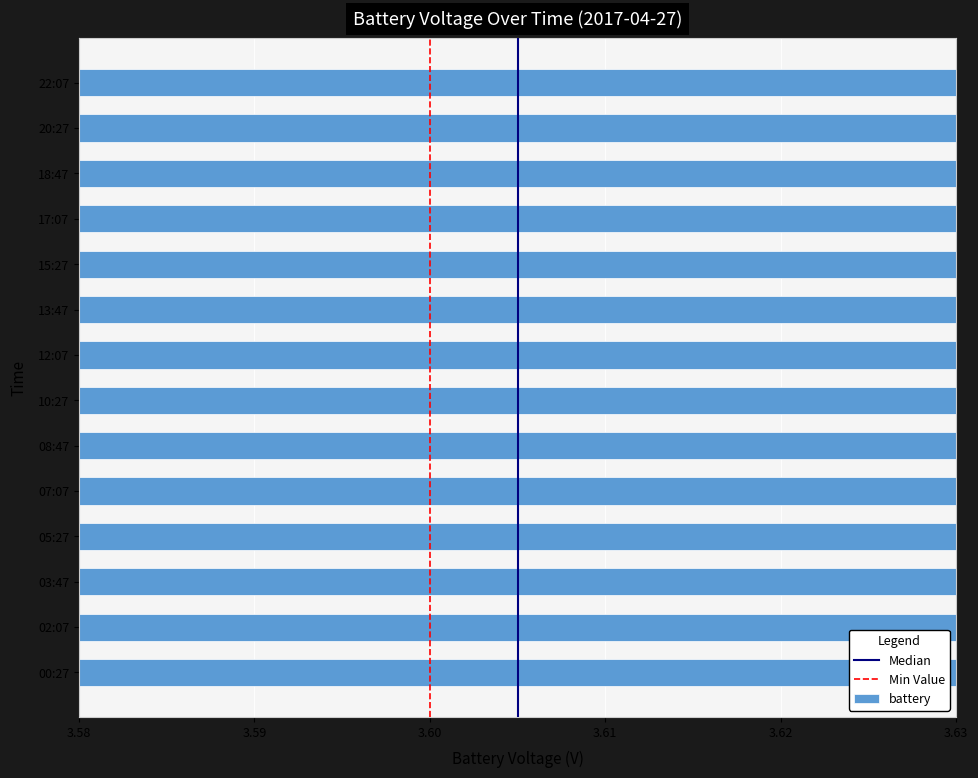

What is the sum of the values at 02:07 and 05:27?

7.2